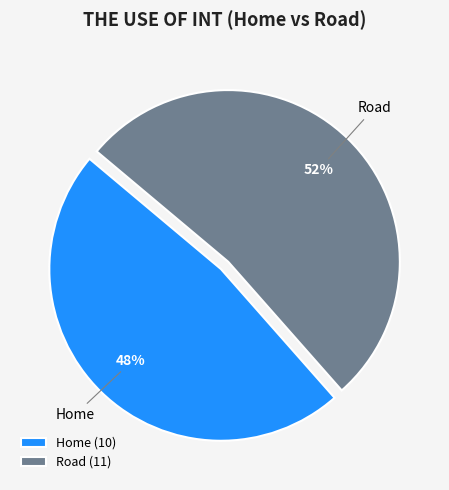

Which category has the smallest portion of the pie?

Home